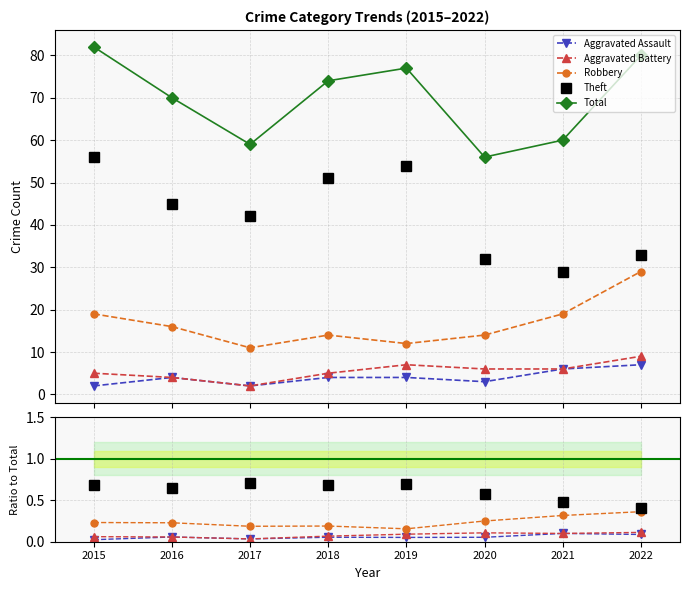

At which category does Theft reach its first local valley?

2016